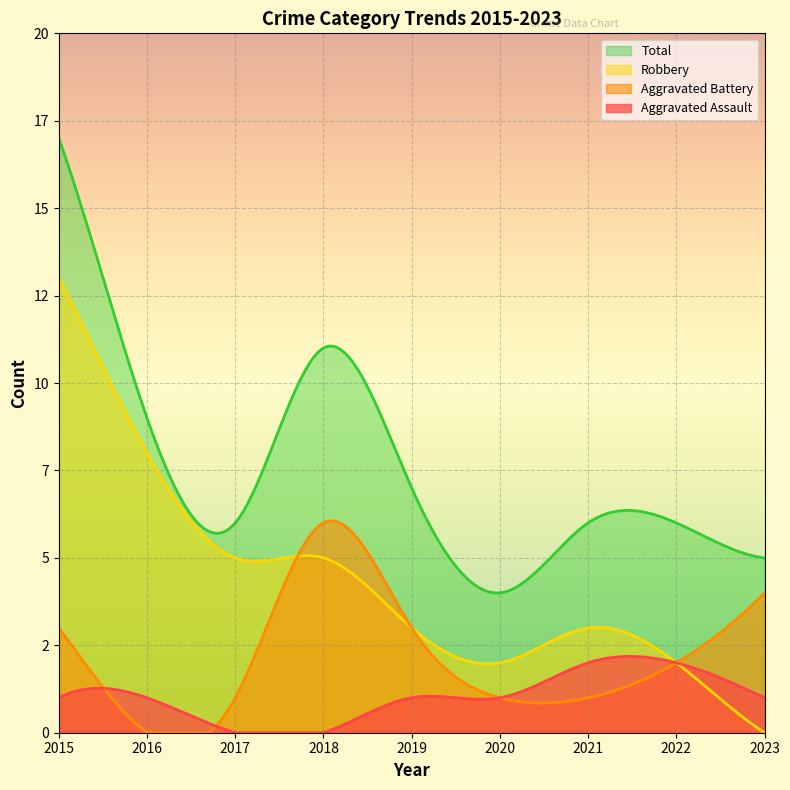

Reading left to right, list all the values displayed in this chart.

Aggravated Assault: 2015=1	2016=1	2017=0	2018=0	2019=1	2020=1	2021=2	2022=2	2023=1
Aggravated Battery: 2015=3	2016=0	2017=1	2018=6	2019=3	2020=1	2021=1	2022=2	2023=4
Robbery: 2015=13	2016=8	2017=5	2018=5	2019=3	2020=2	2021=3	2022=2	2023=0
Total: 2015=17	2016=9	2017=6	2018=11	2019=7	2020=4	2021=6	2022=6	2023=5